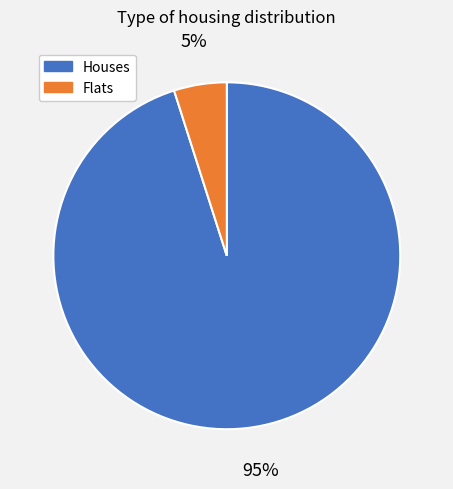

Does any single category account for the majority?

Yes